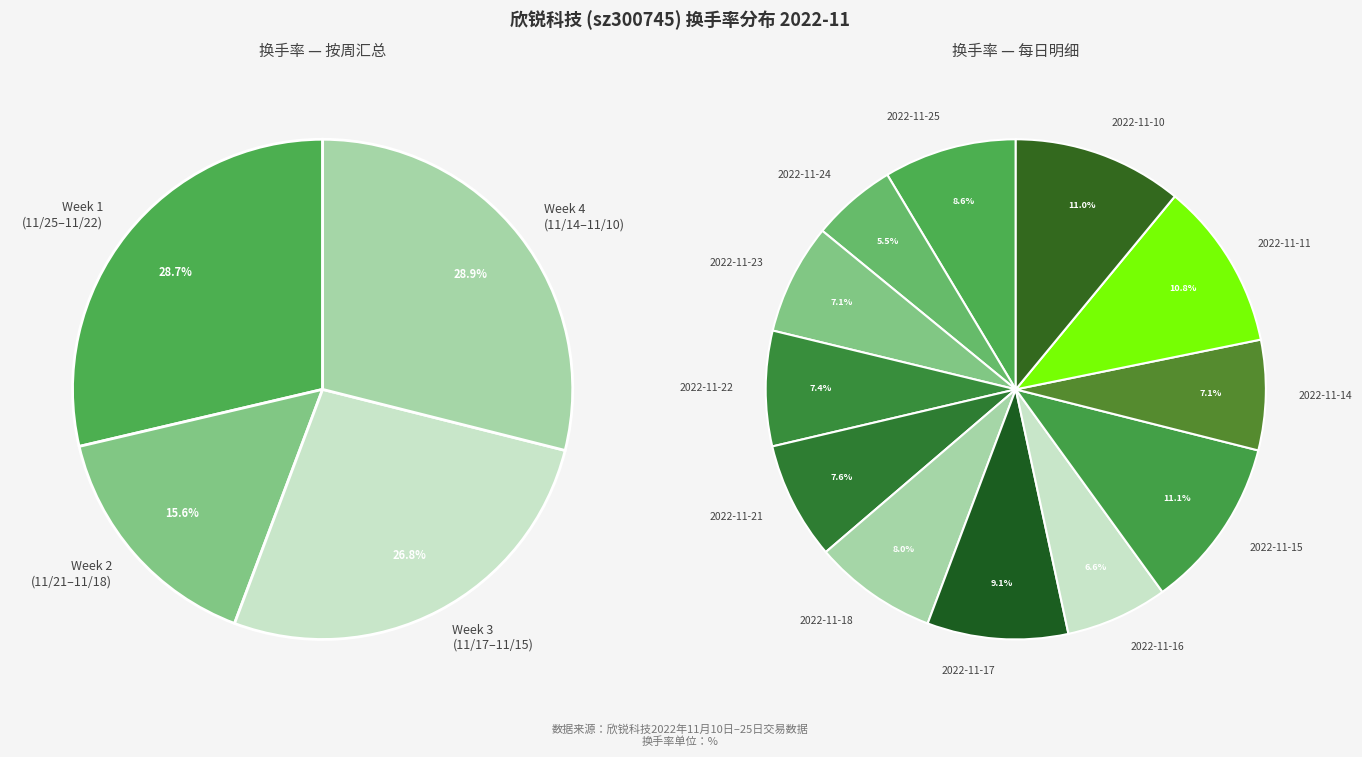

True or false: 2022-11-17 accounts for 9% of the total.

True